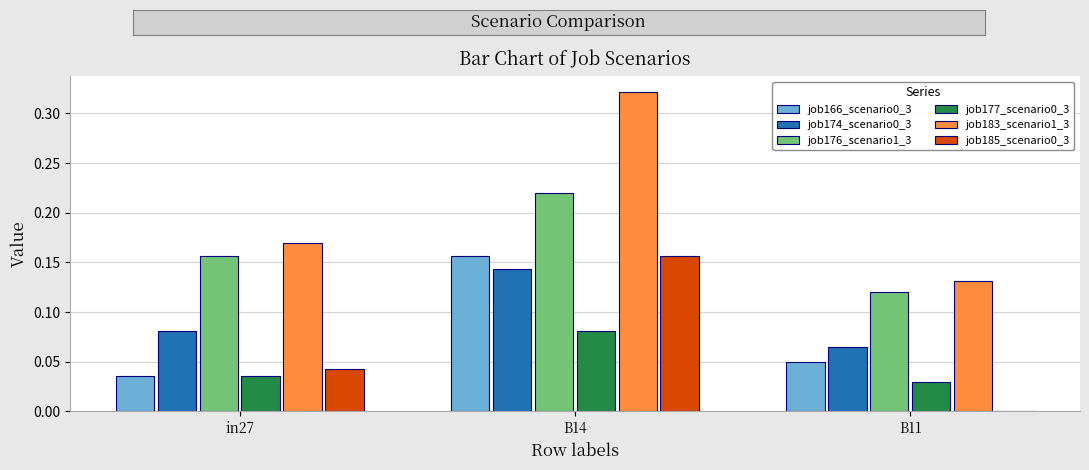

How many groups of bars are there?

3